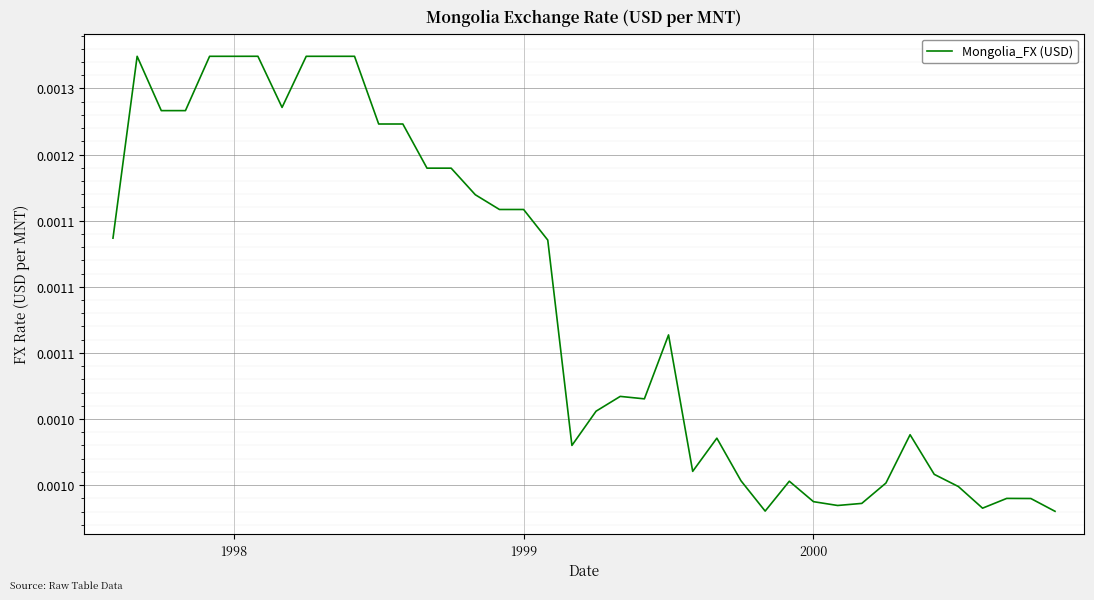

Is this an area chart (filled region under the line)?

No